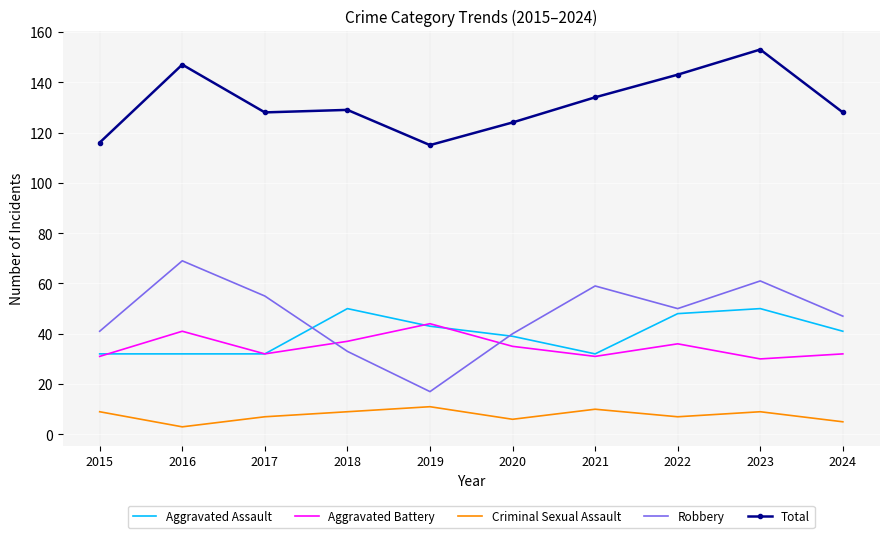

Reading right to left, extract all data points from this chart.

Aggravated Assault: 2024=41	2023=50	2022=48	2021=32	2020=39	2019=43	2018=50	2017=32	2016=32	2015=32
Aggravated Battery: 2024=32	2023=30	2022=36	2021=31	2020=35	2019=44	2018=37	2017=32	2016=41	2015=31
Criminal Sexual Assault: 2024=5	2023=9	2022=7	2021=10	2020=6	2019=11	2018=9	2017=7	2016=3	2015=9
Robbery: 2024=47	2023=61	2022=50	2021=59	2020=40	2019=17	2018=33	2017=55	2016=69	2015=41
Total: 2024=128	2023=153	2022=143	2021=134	2020=124	2019=115	2018=129	2017=128	2016=147	2015=116